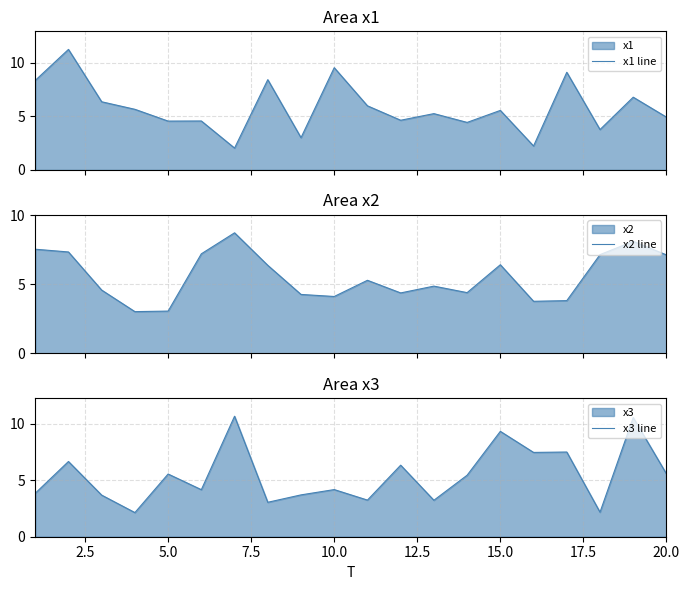

What is the maximum value shown in the chart?

11.2